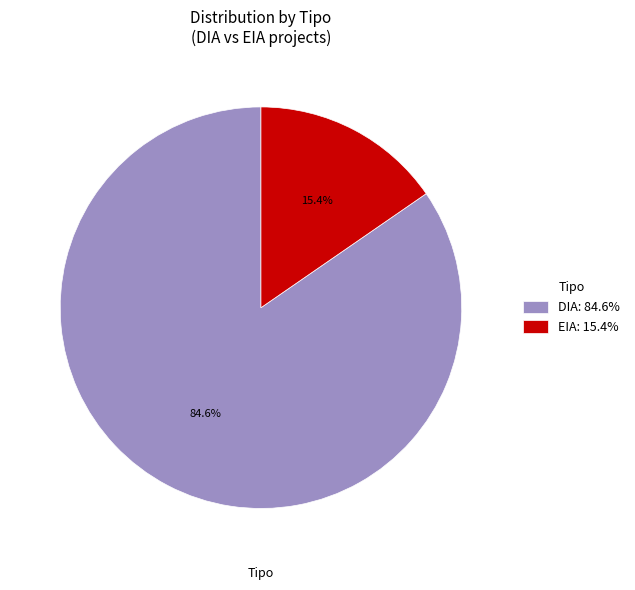

Does EIA account for over 50% of the chart?

No